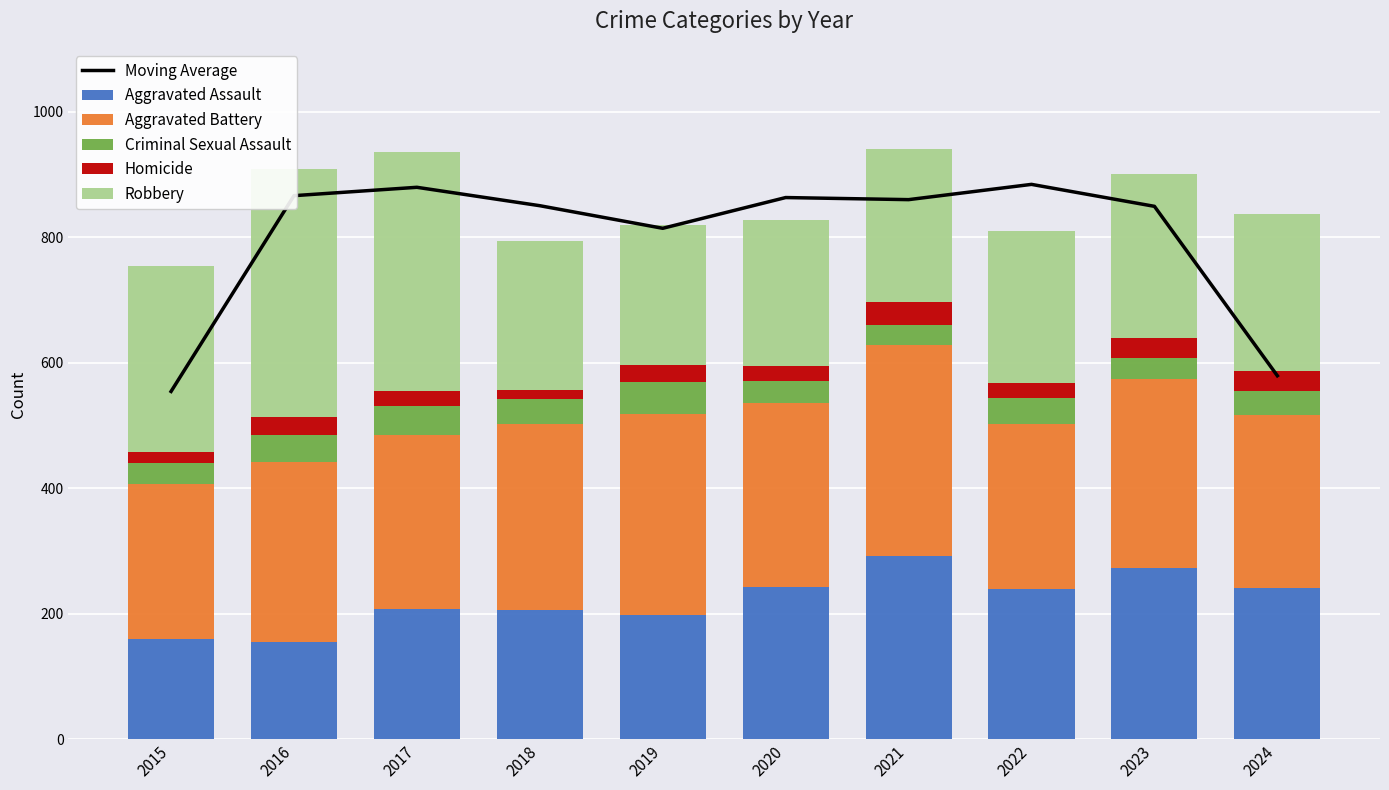

What is the difference between the maximum and minimum values in the Moving Average series?

330.0